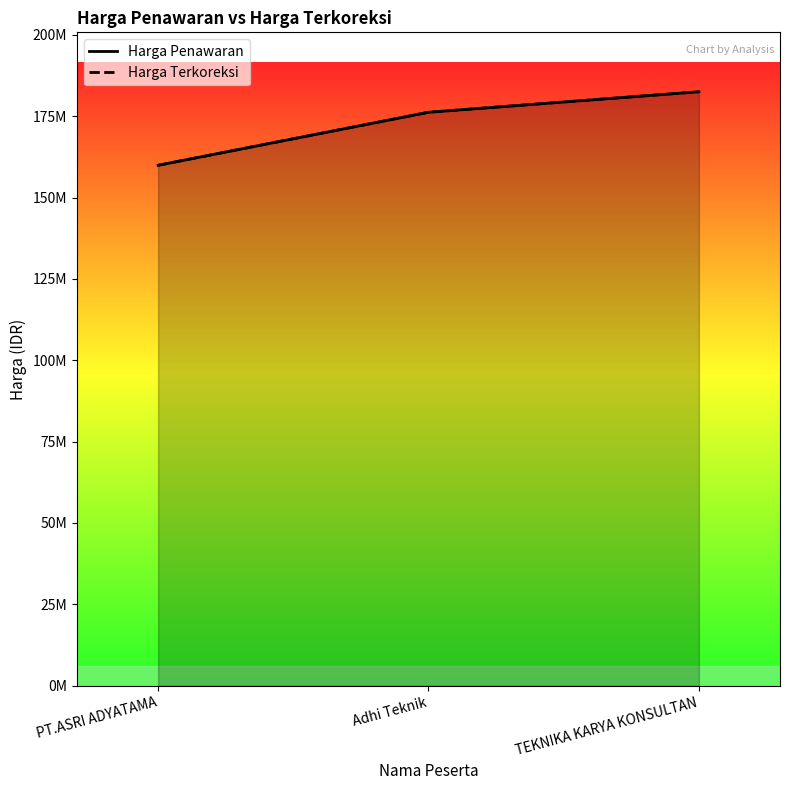

What is the approximate value of Harga Terkoreksi at PT.ASRI ADYATAMA?

159927900